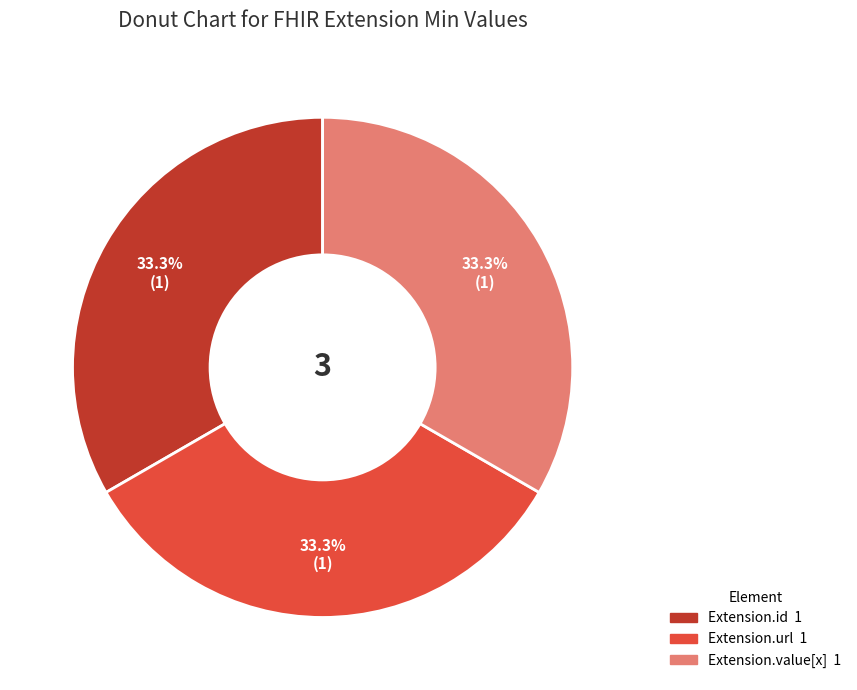

Is there a majority slice in this chart?

No